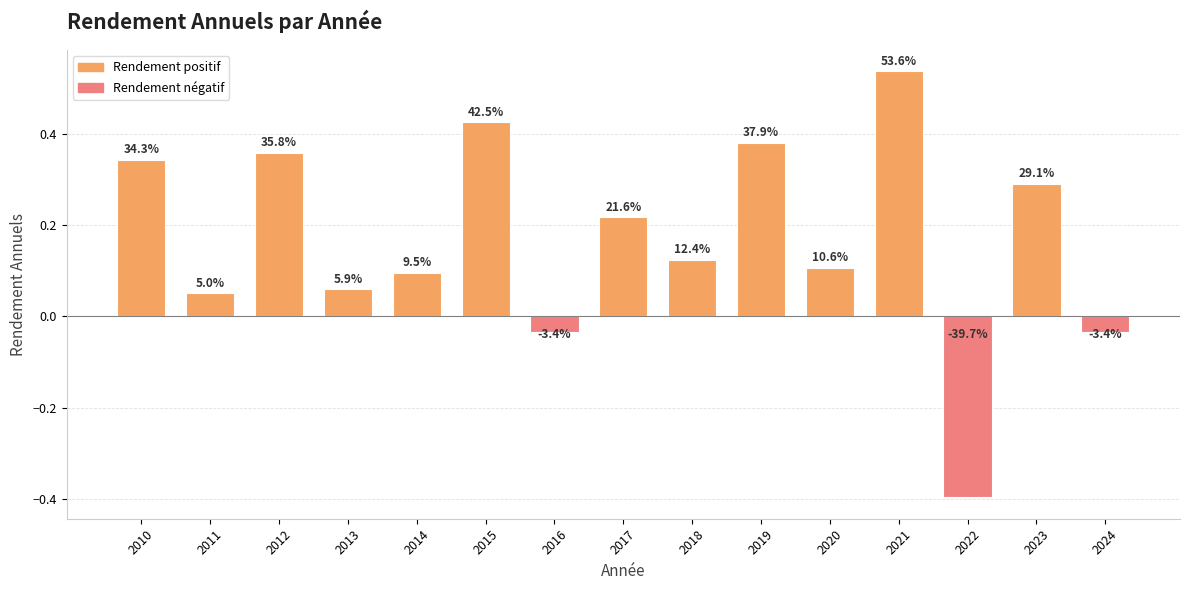

How many bars are there in total?

15